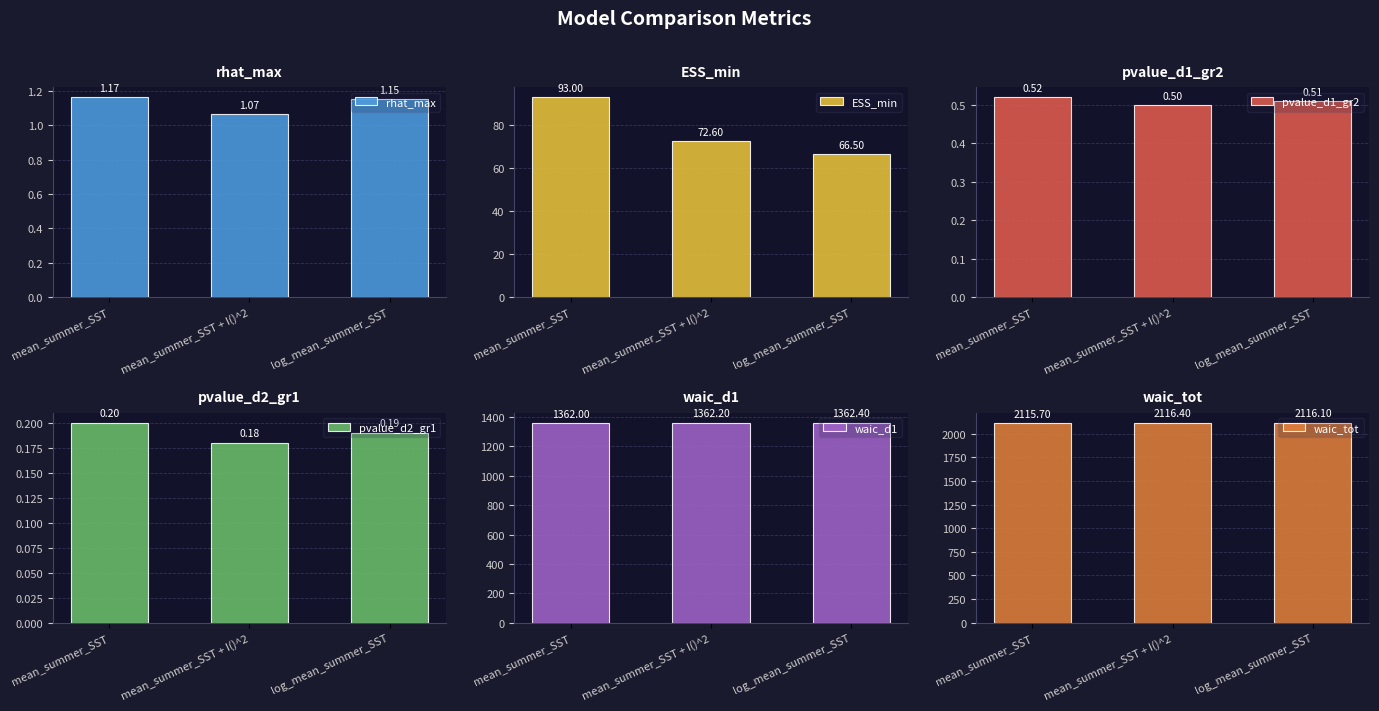

Between mean_summer_SST + I()^2 and log_mean_summer_SST, which is larger?

log_mean_summer_SST